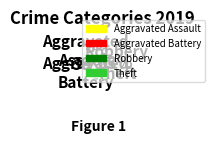

How many segments does this pie chart have?

4